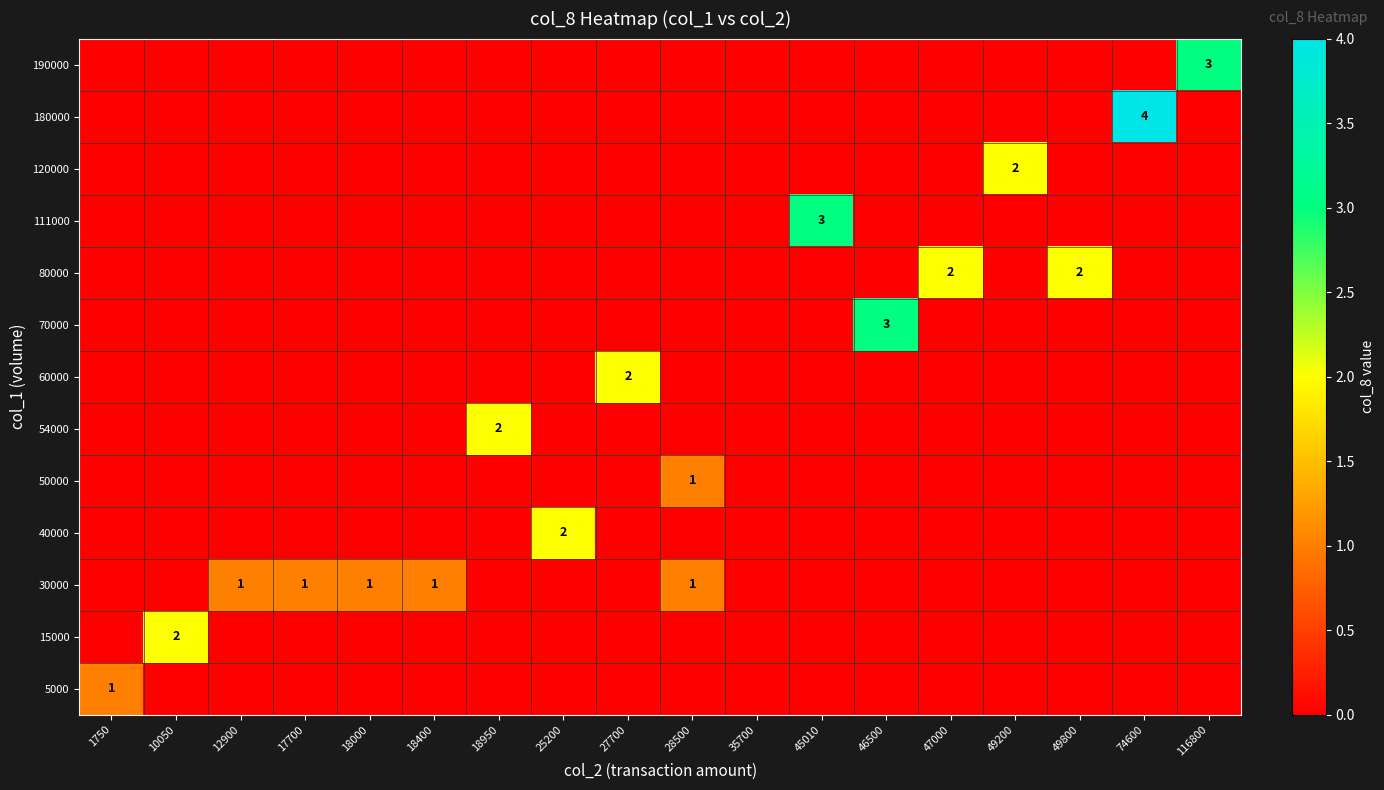

How many series are shown in this chart?

13